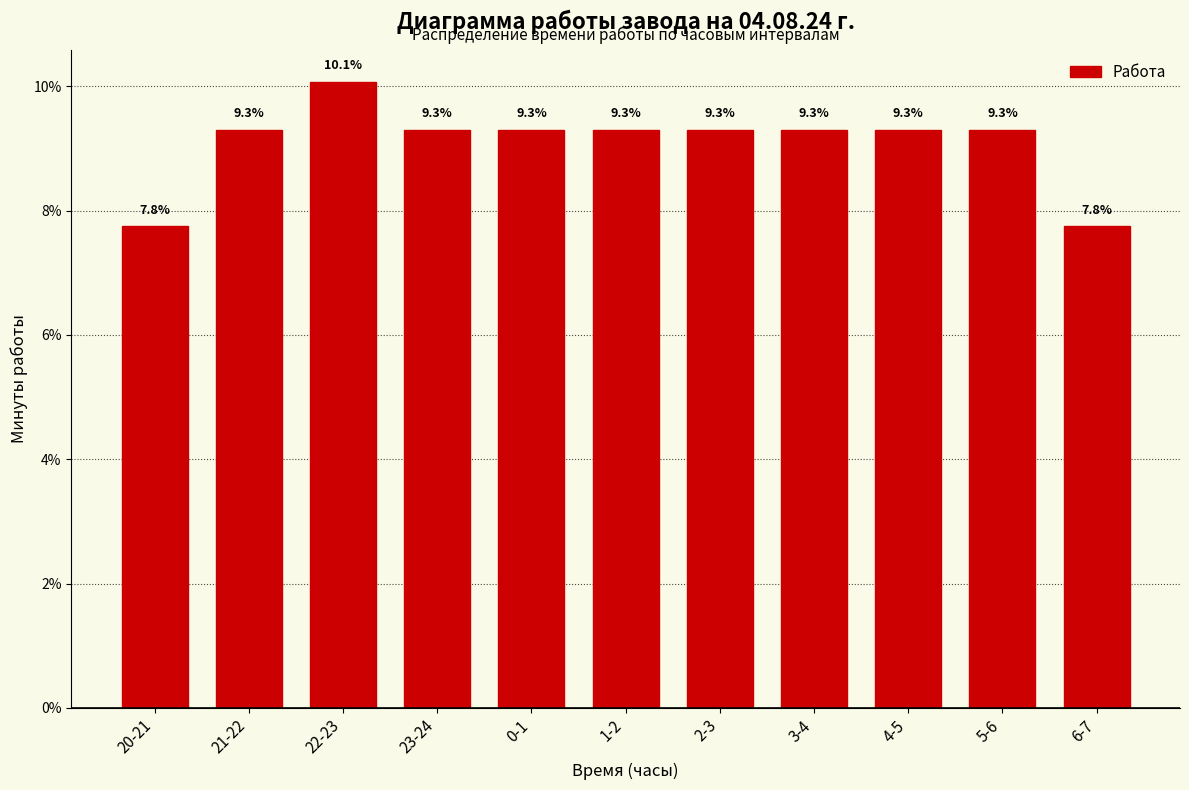

Reading left to right, transcribe all the data shown in this chart.

20-21=7.8	21-22=9.3	22-23=10.1	23-24=9.3	0-1=9.3	1-2=9.3	2-3=9.3	3-4=9.3	4-5=9.3	5-6=9.3	6-7=7.8